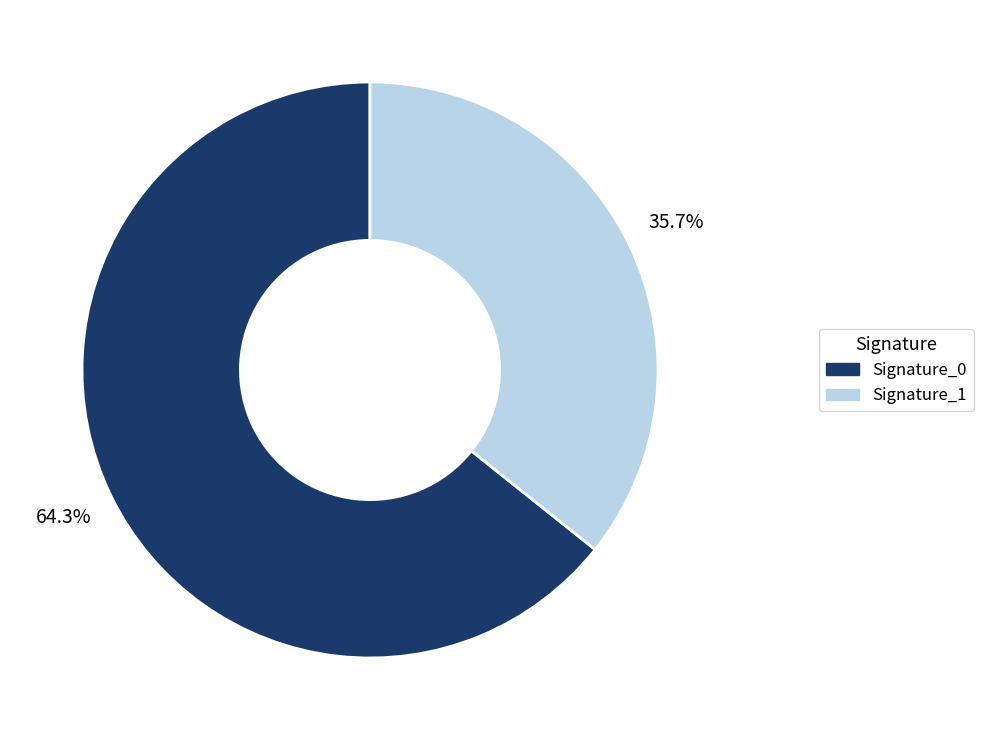

Does any single category account for the majority?

Yes